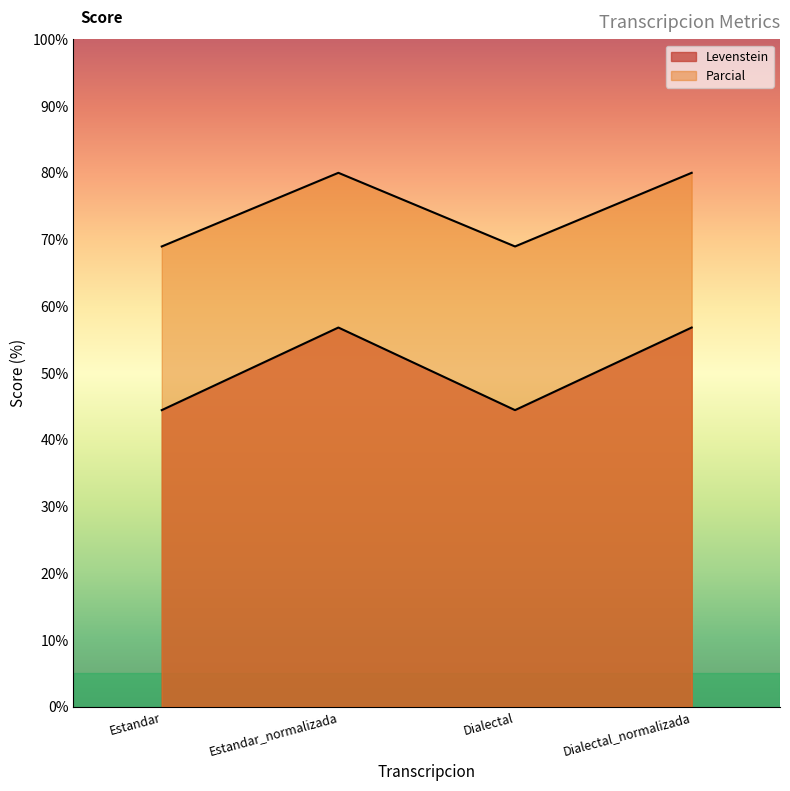

What is the spread (max minus min) of values at Estandar_normalizada?

23.2